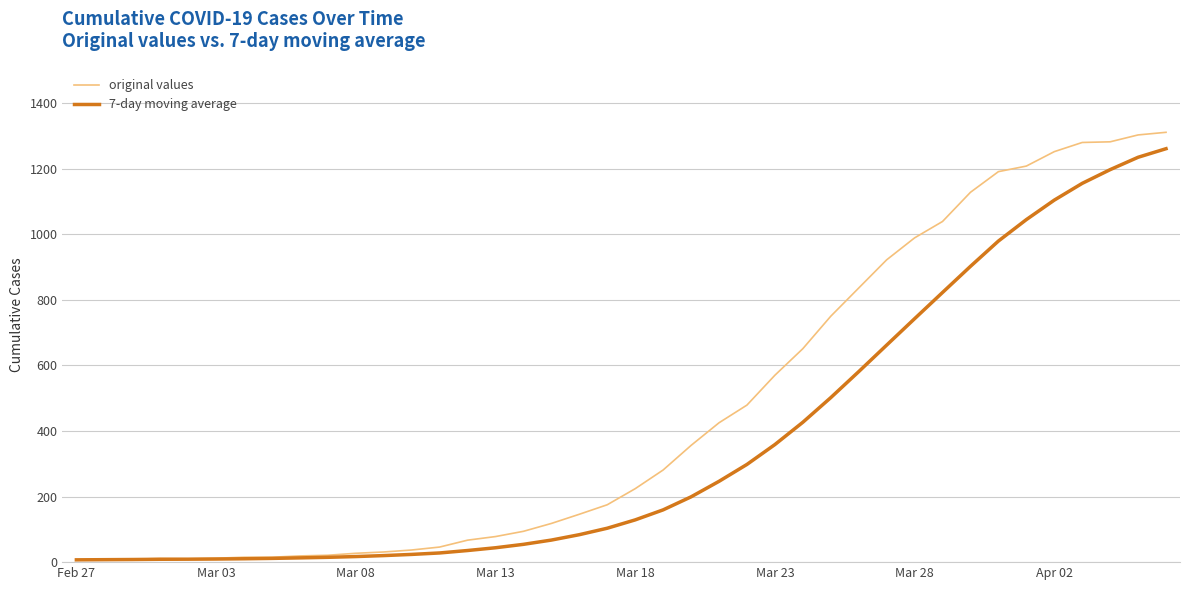

Which series has the widest spread of values?

original values